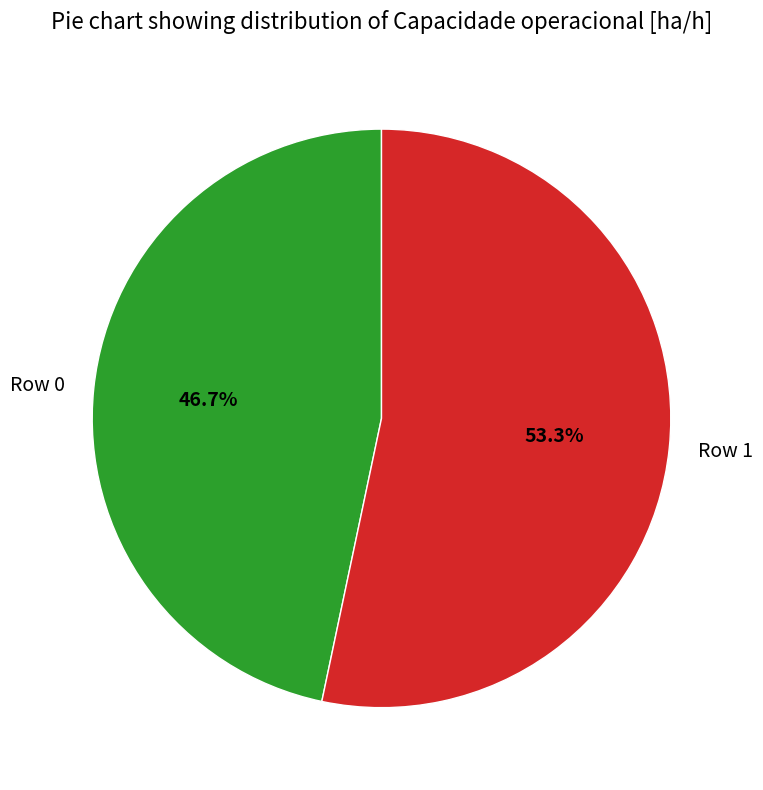

True or false: Row 1 accounts for 53% of the total.

True